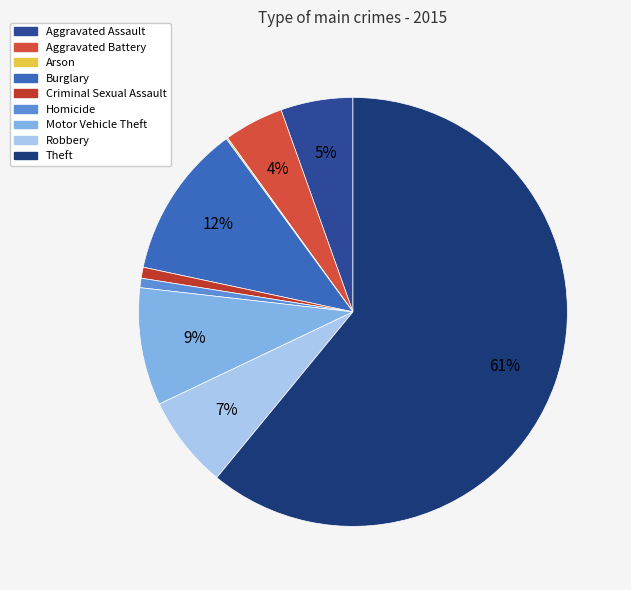

Which slice is the largest?

Theft